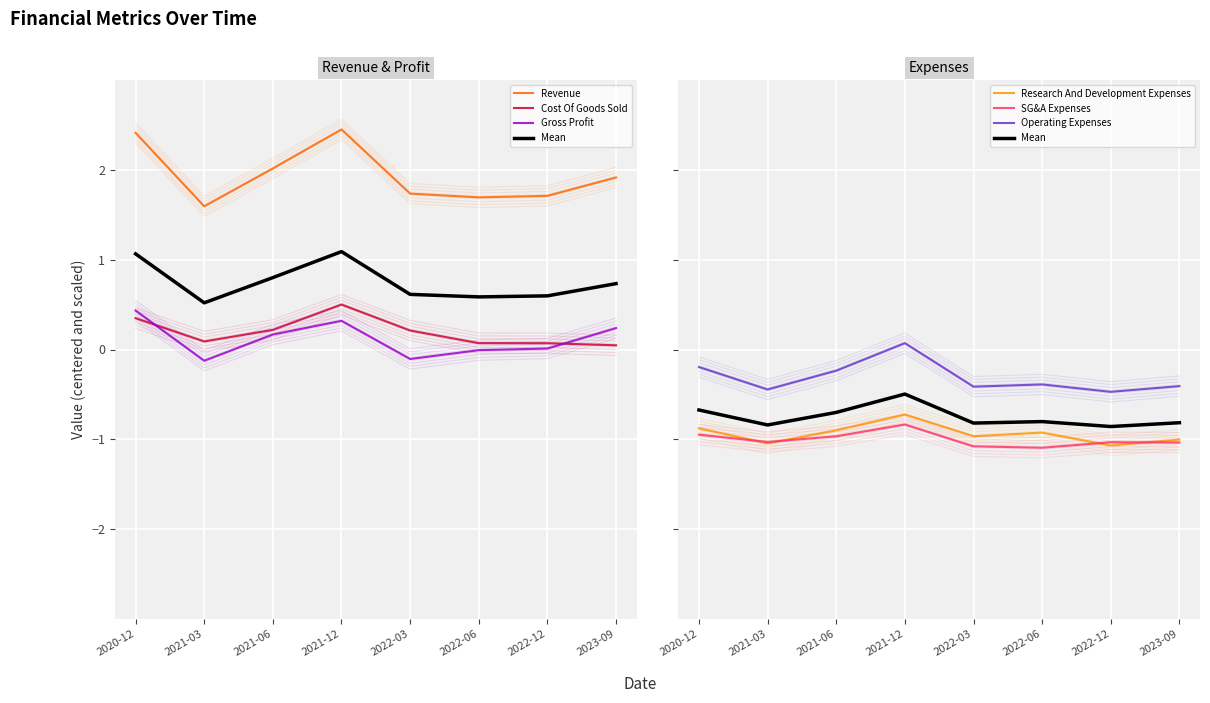

What is the approximate value of SG&A Expenses at 2022-03?

-1.1